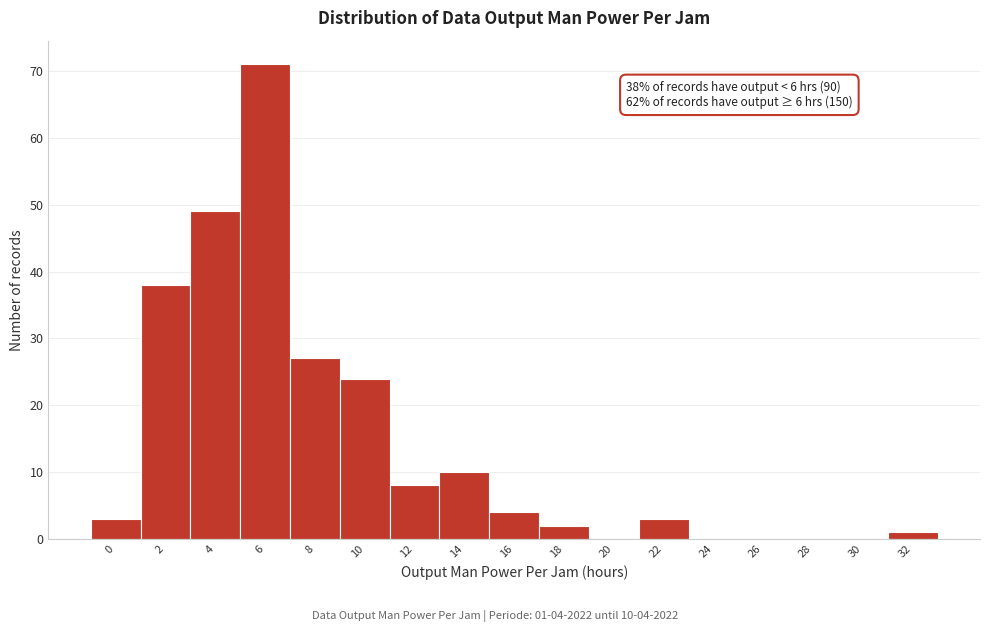

Reading right to left, what are all the values shown in this chart?

32=1	30=0	28=0	26=0	24=0	22=3	20=0	18=2	16=4	14=10	12=8	10=24	8=27	6=71	4=49	2=38	0=3